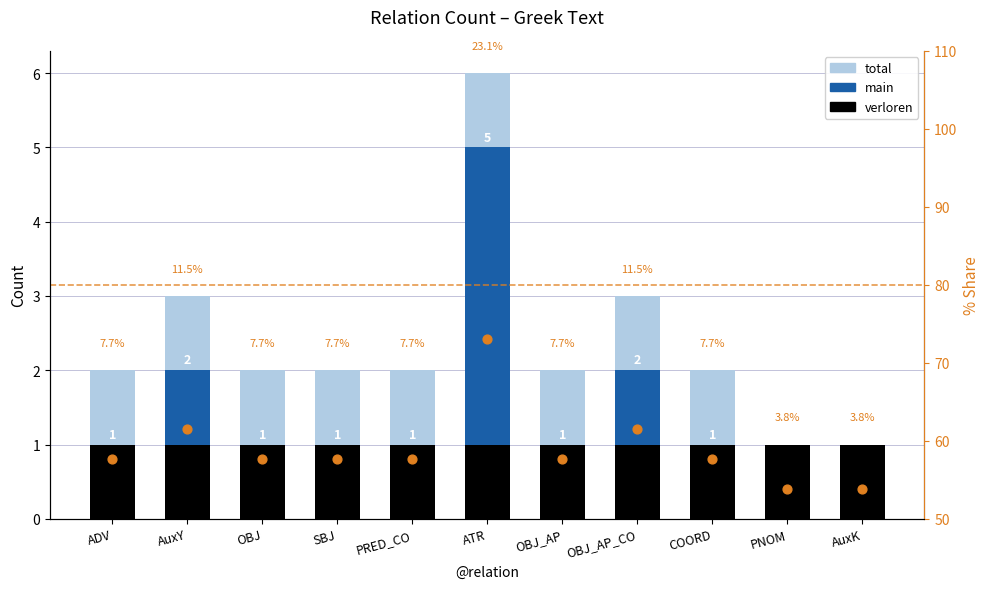

Which series reaches the minimum Y coordinate?

main